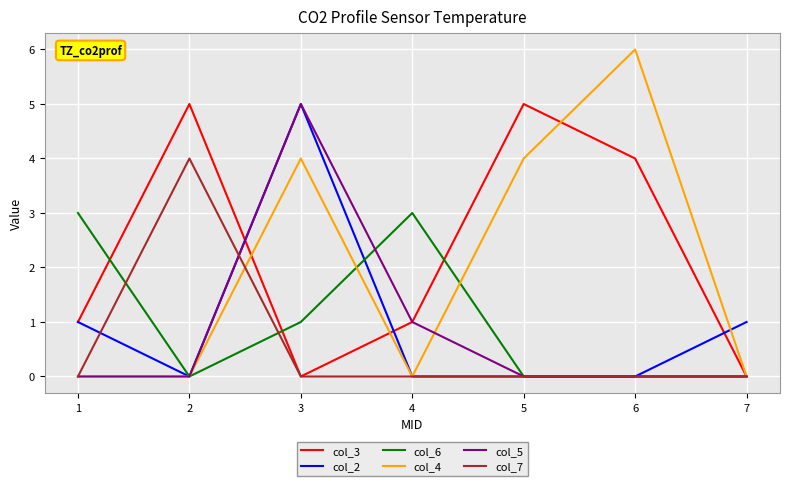

At which category does col_6 reach its first local valley?

2